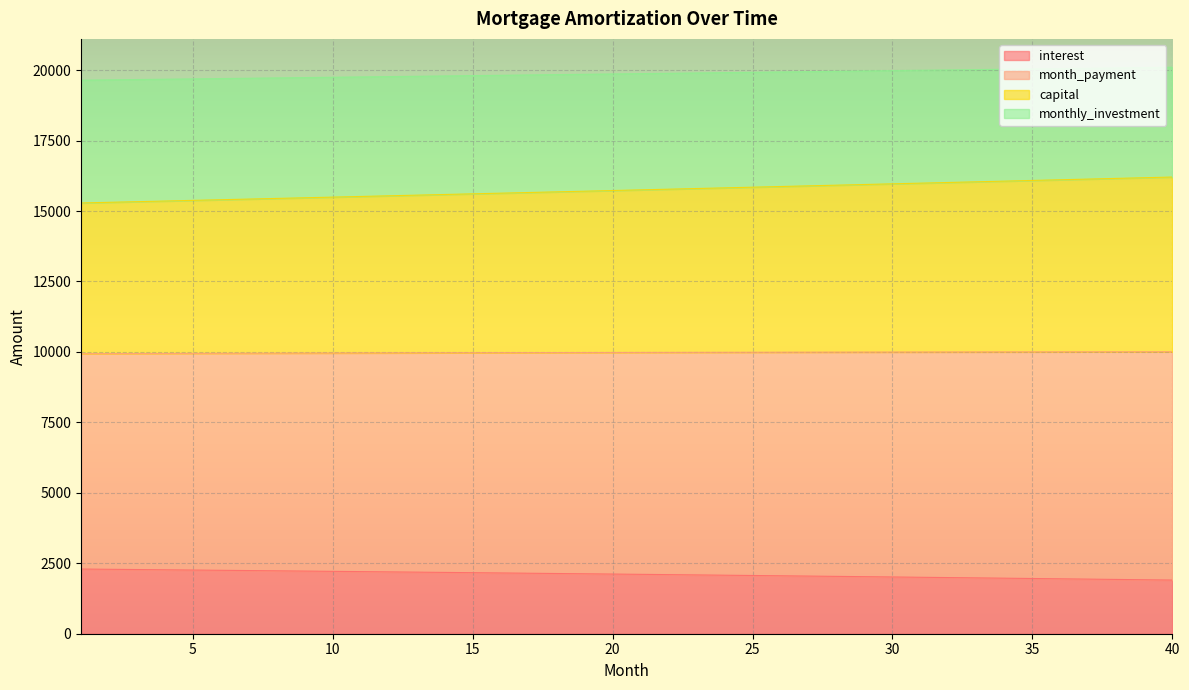

The capital series shows 6384.1 at 26. True or false?

False